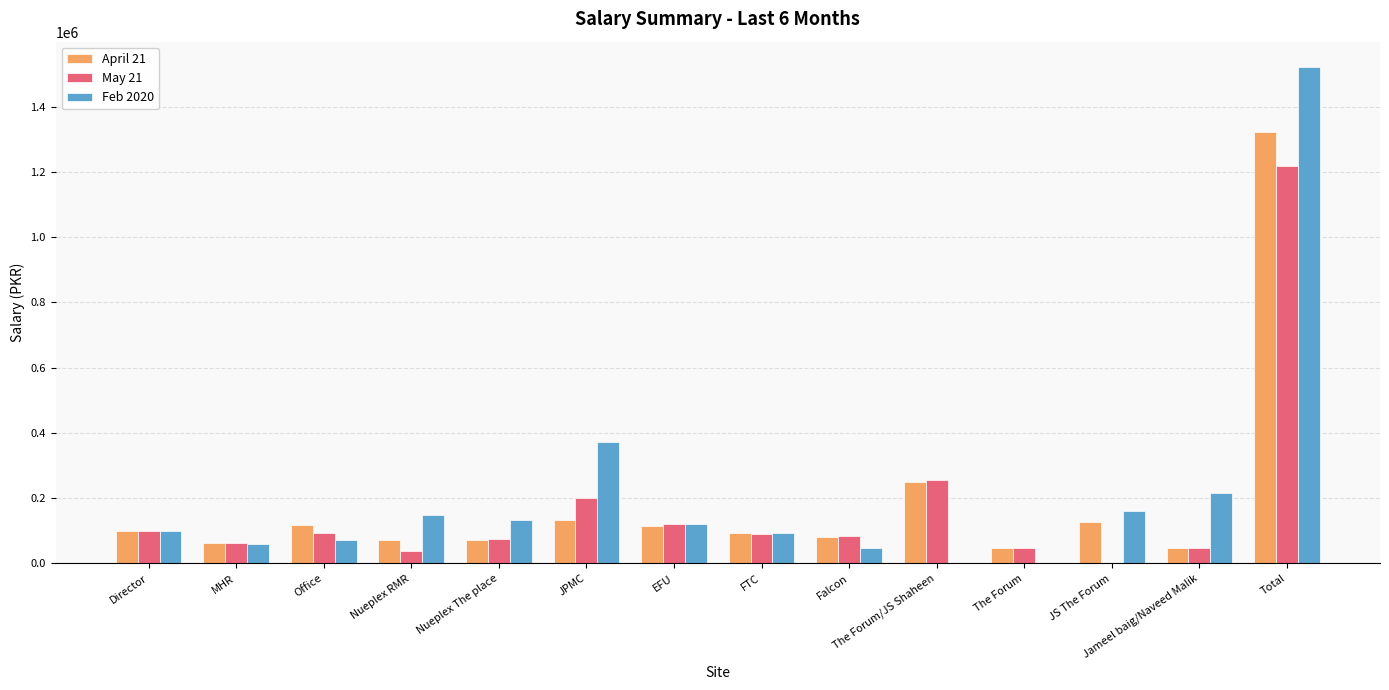

Does the chart contain stacked bars?

No